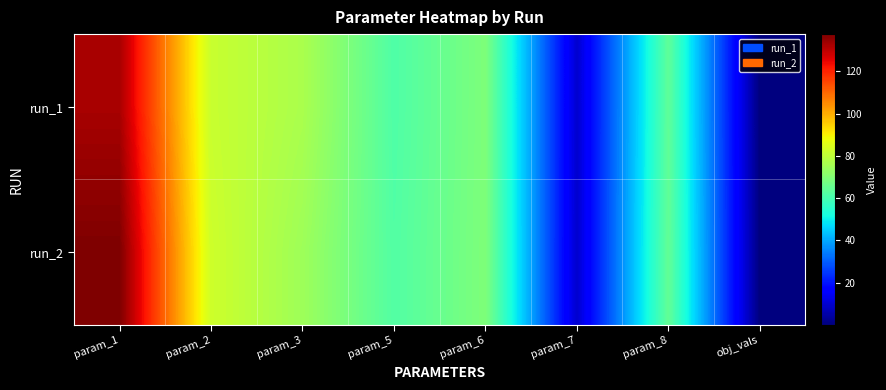

At how many categories does at least one series exceed 129?

1